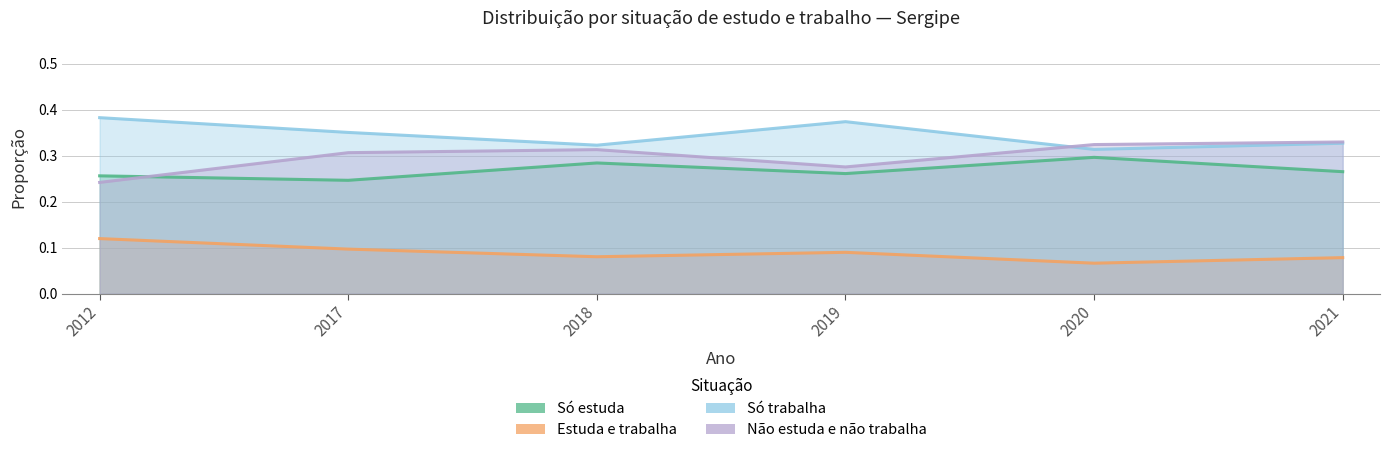

What are all the series names shown in the legend?

Só estuda, Estuda e trabalha, Só trabalha, Não estuda e não trabalha